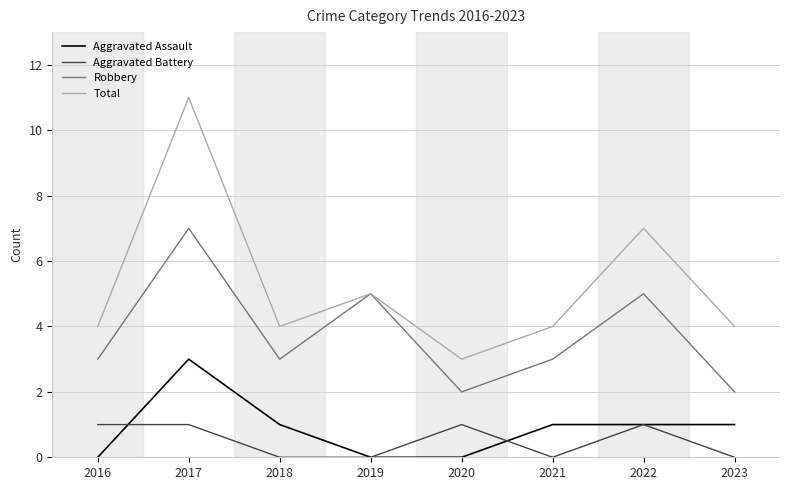

What is the sum of the Robbery values at 2018 and 2023?

5